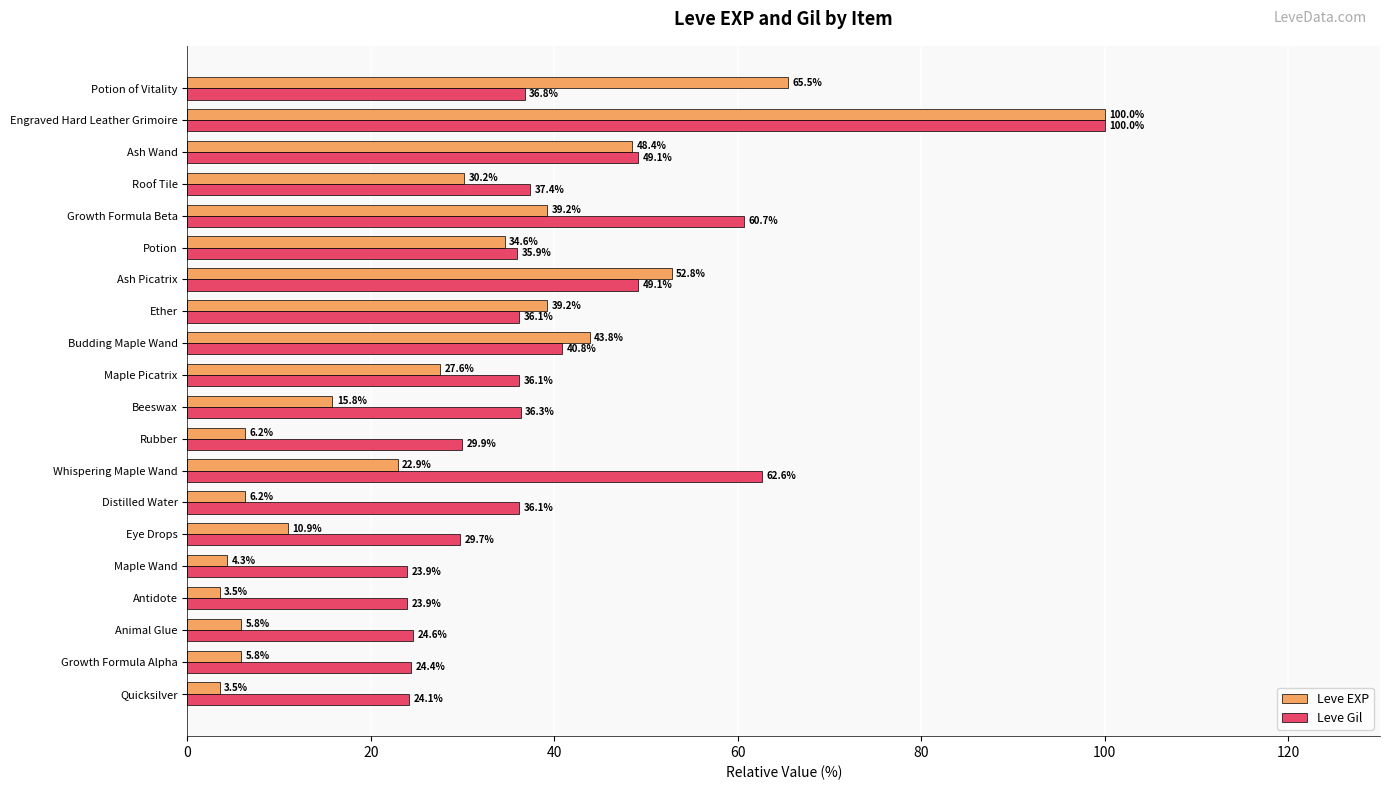

The Leve Gil series shows 8.3 at Potion of Vitality. True or false?

False